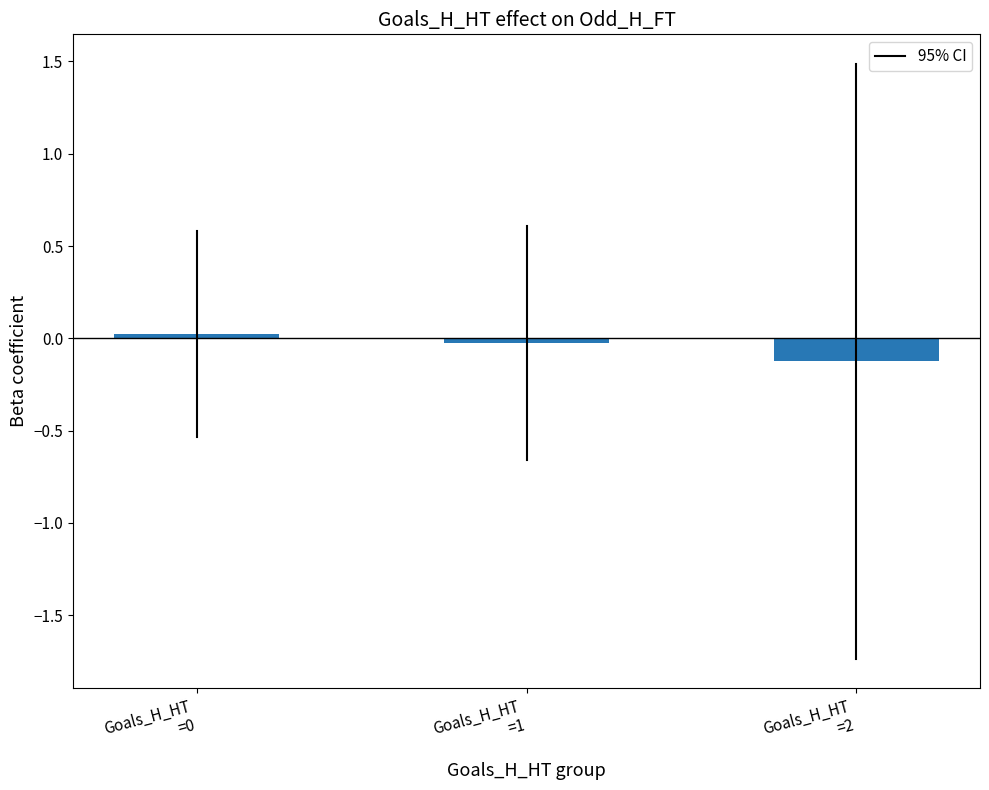

True or false: the data shows -0.1 at Goals_H_HT
=2.

True